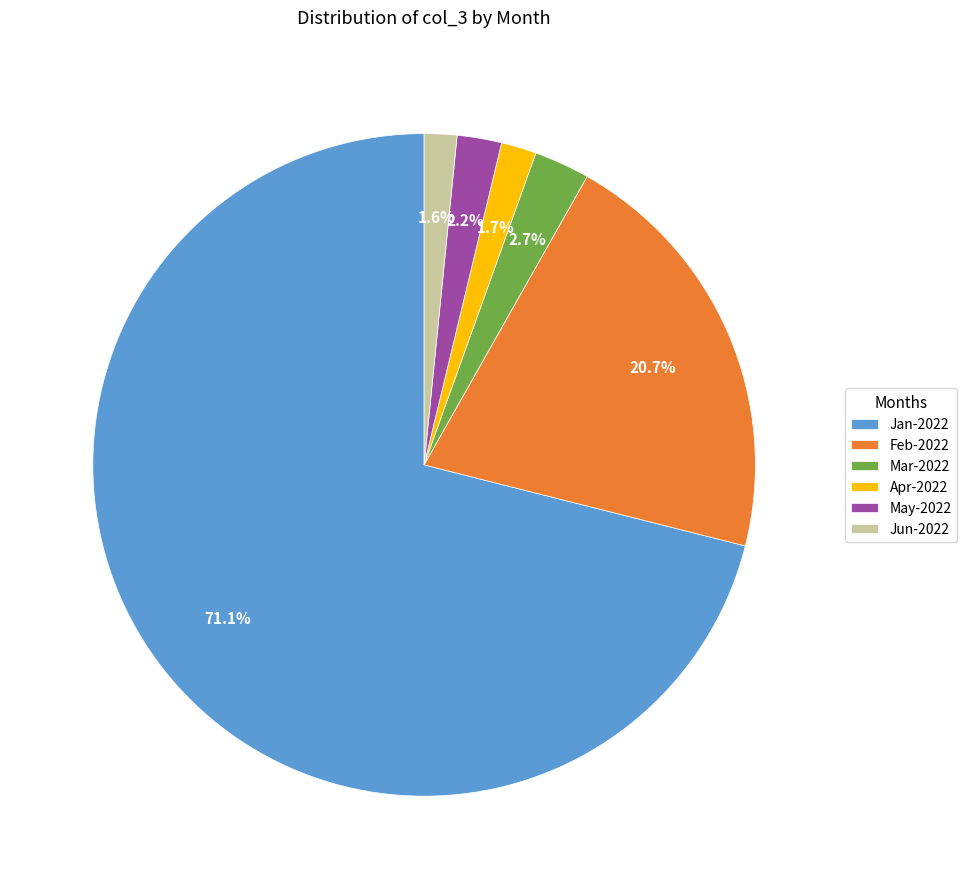

Which has a higher value, Jan-2022 or Apr-2022?

Jan-2022